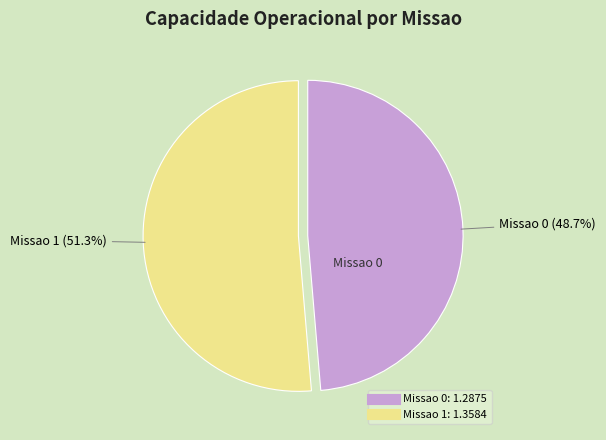

Is there any slice that represents more than half of the pie?

Yes